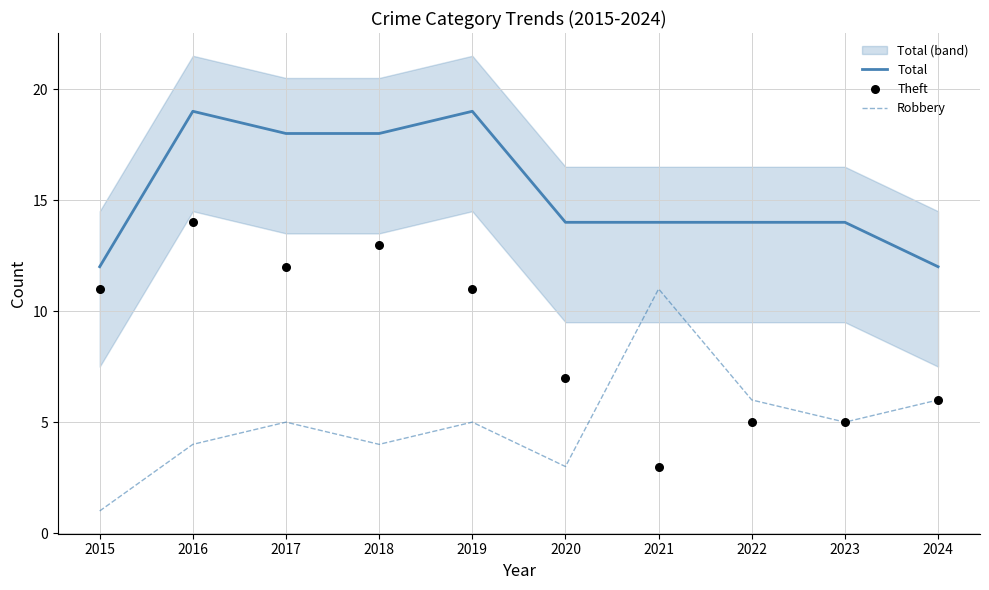

What is the total value across all series at 2015?

24